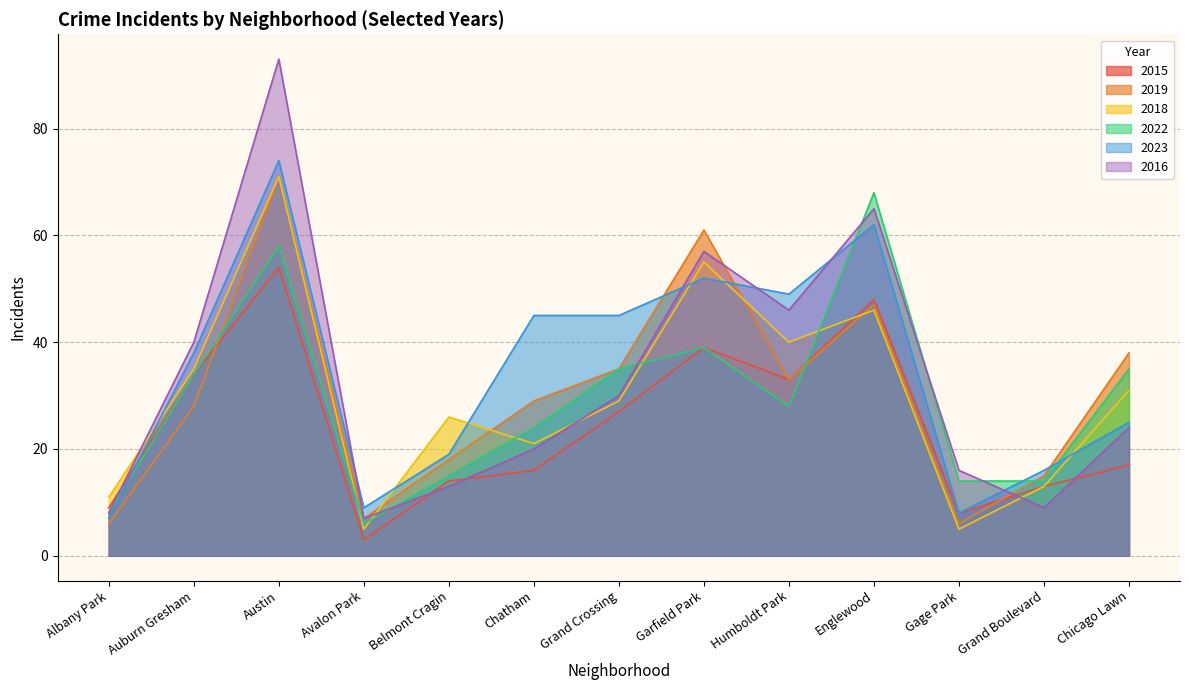

Which series ends up on top after the final intersection of 2019 and 2018?

2019